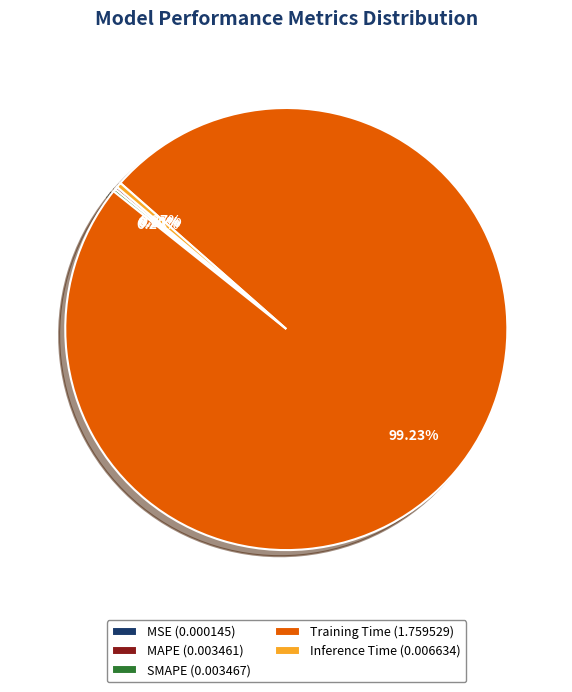

Is Training Time (1.759529) the majority of the pie?

Yes